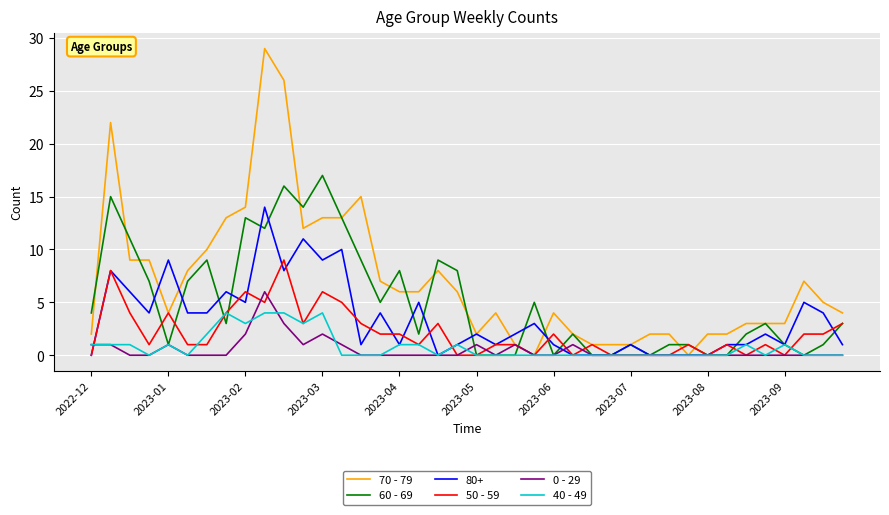

Which series has the largest total across all categories?

70 - 79